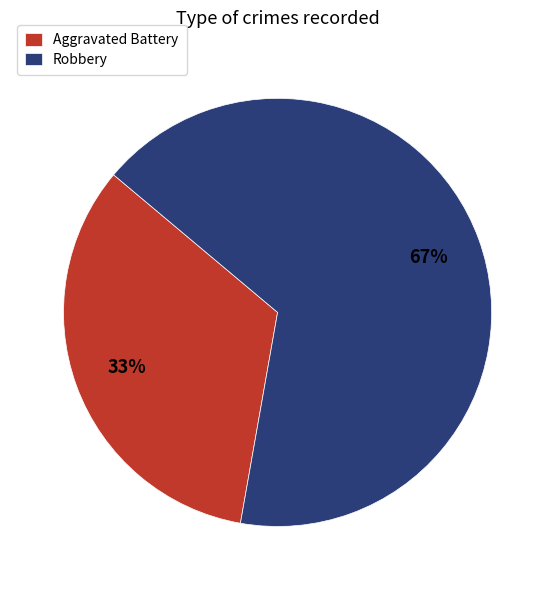

The Aggravated Battery slice represents 33% of the pie. True or false?

True